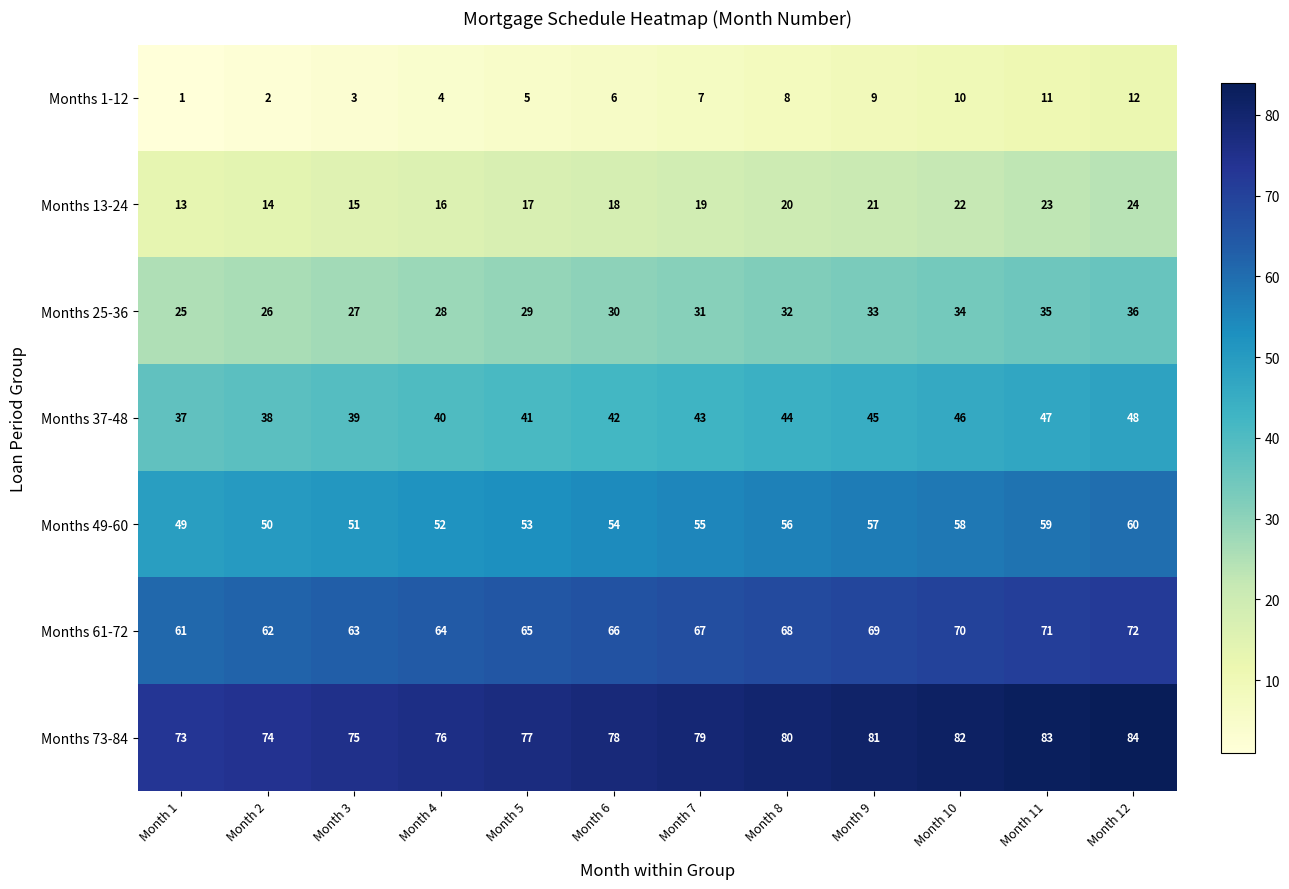

At which label does Months 73-84 reach its peak?

Month 12